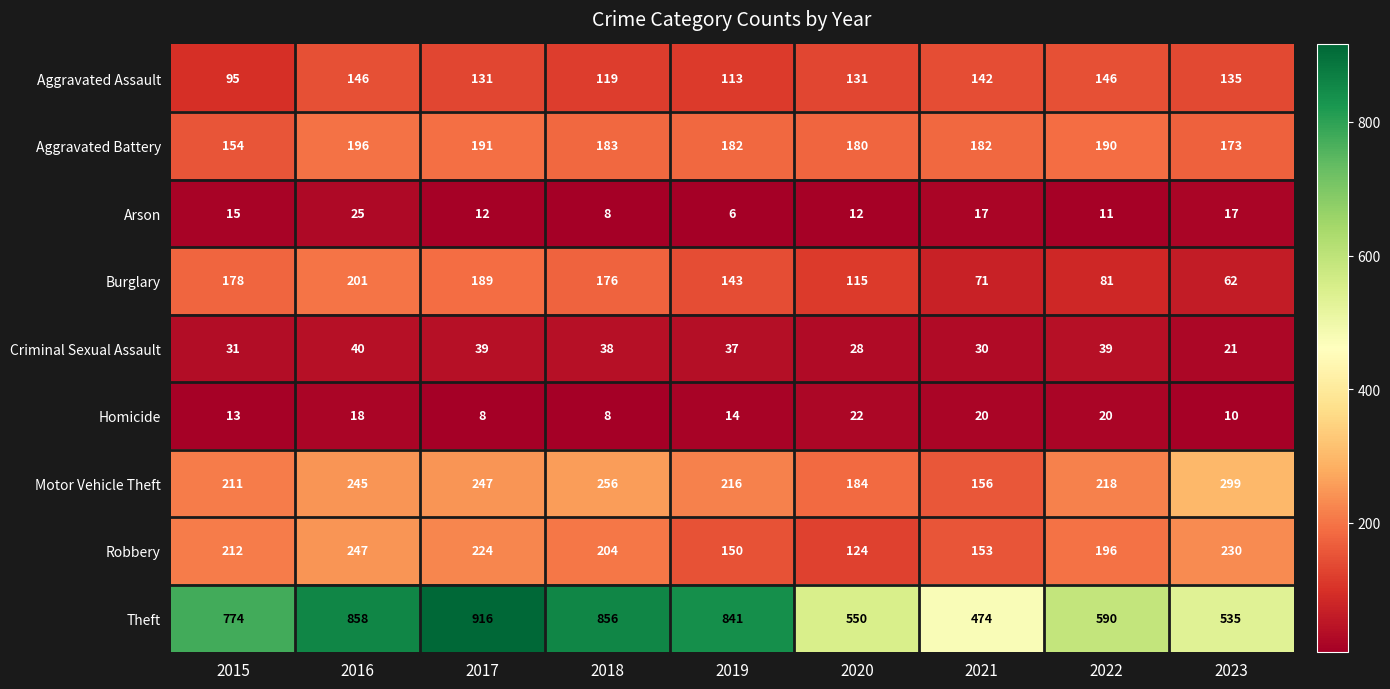

Which label corresponds to the largest value in the chart?

2017